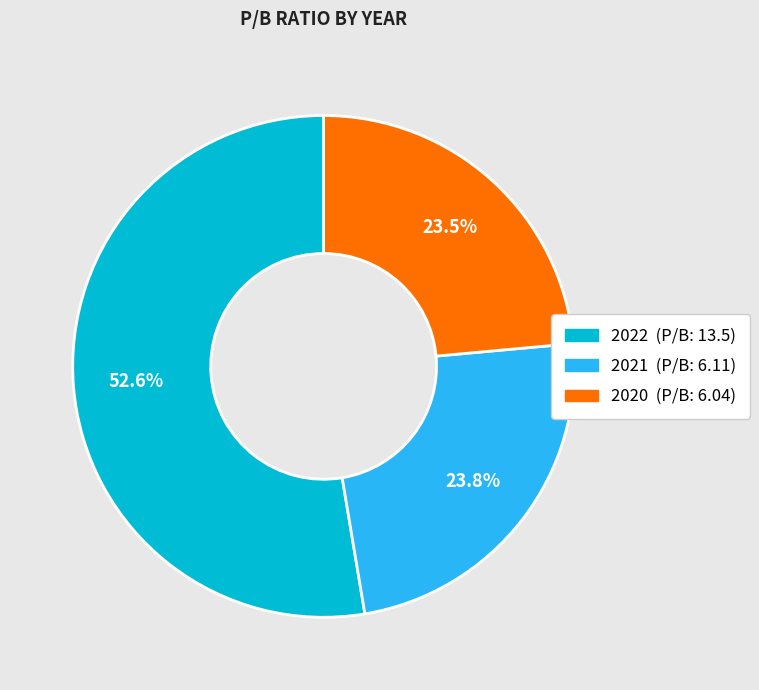

How many slices are in this pie chart?

3